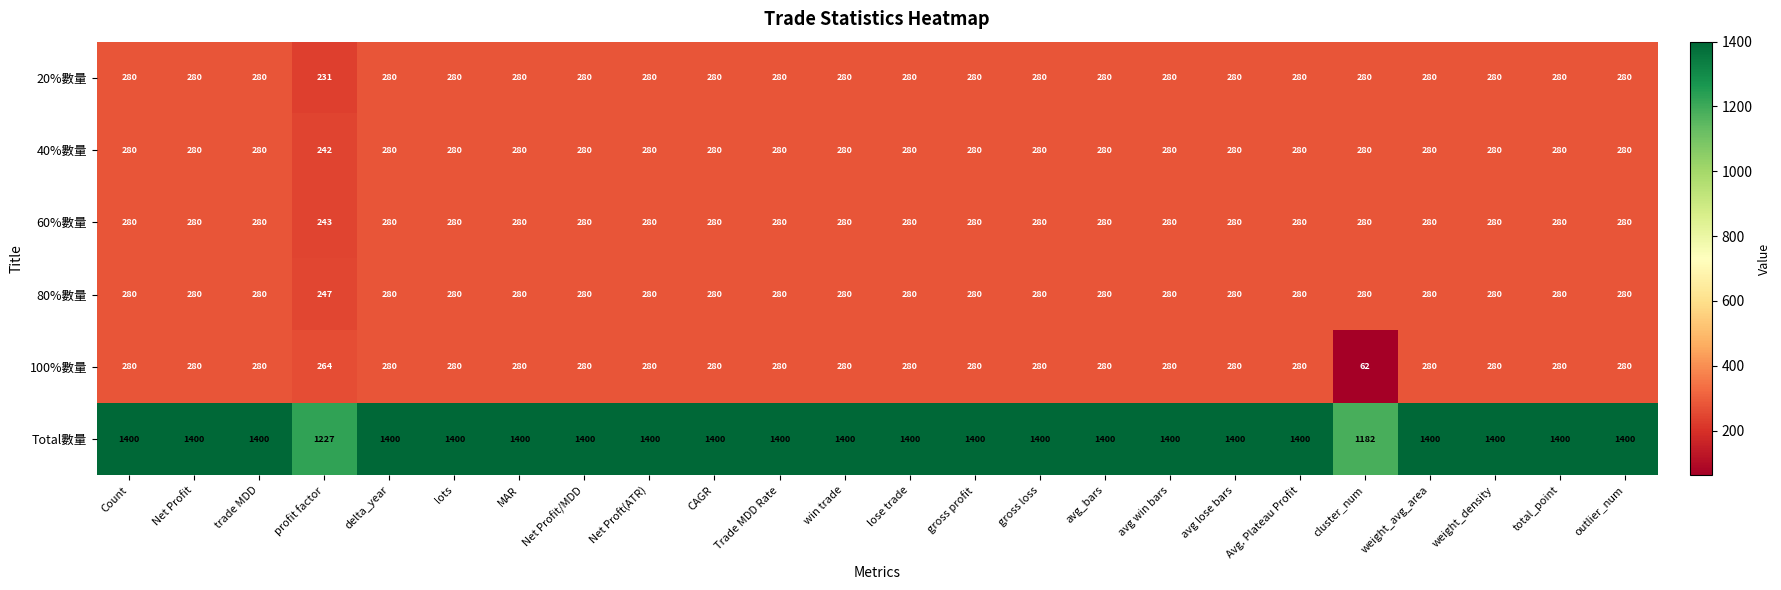

Count the number of data series in this chart.

6